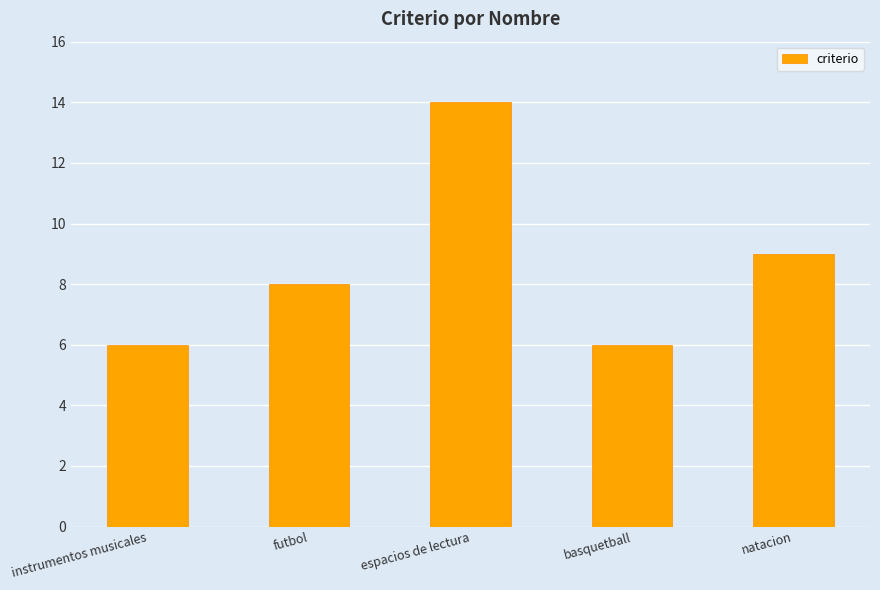

Which label corresponds to the largest value in the chart?

espacios de lectura